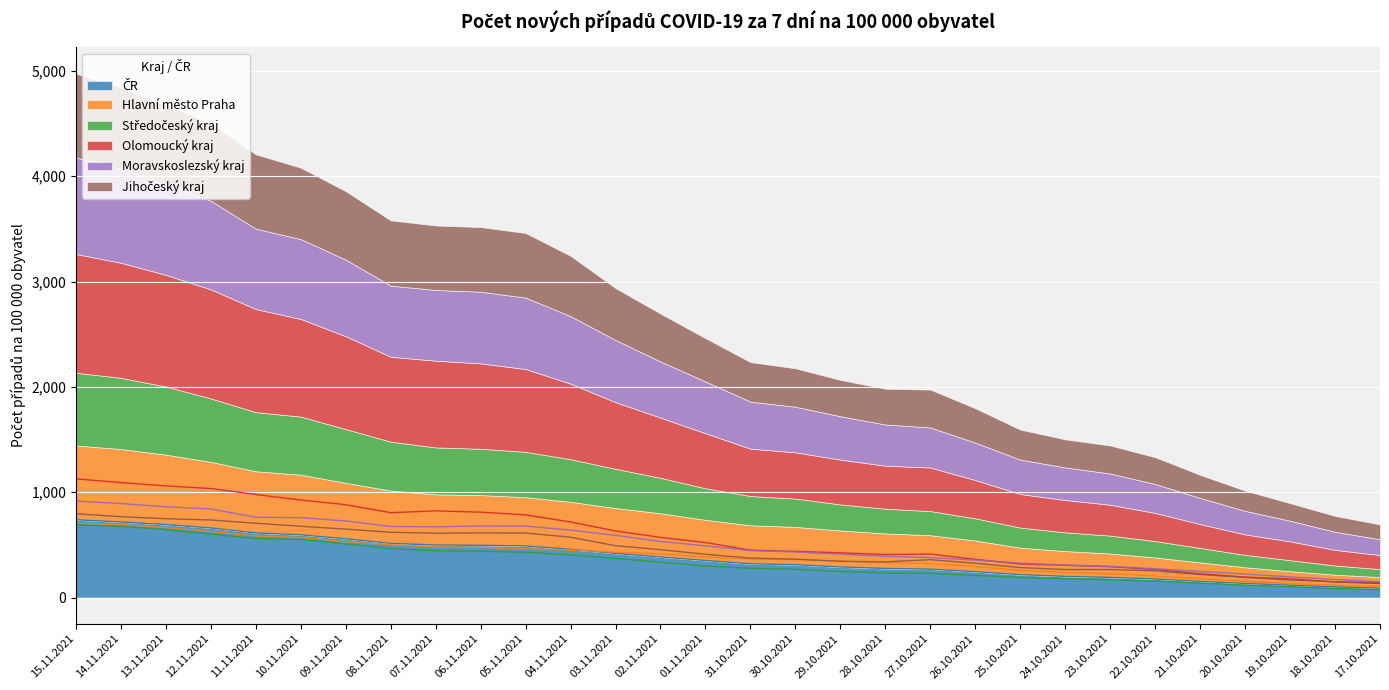

Count the number of categories in the chart.

30